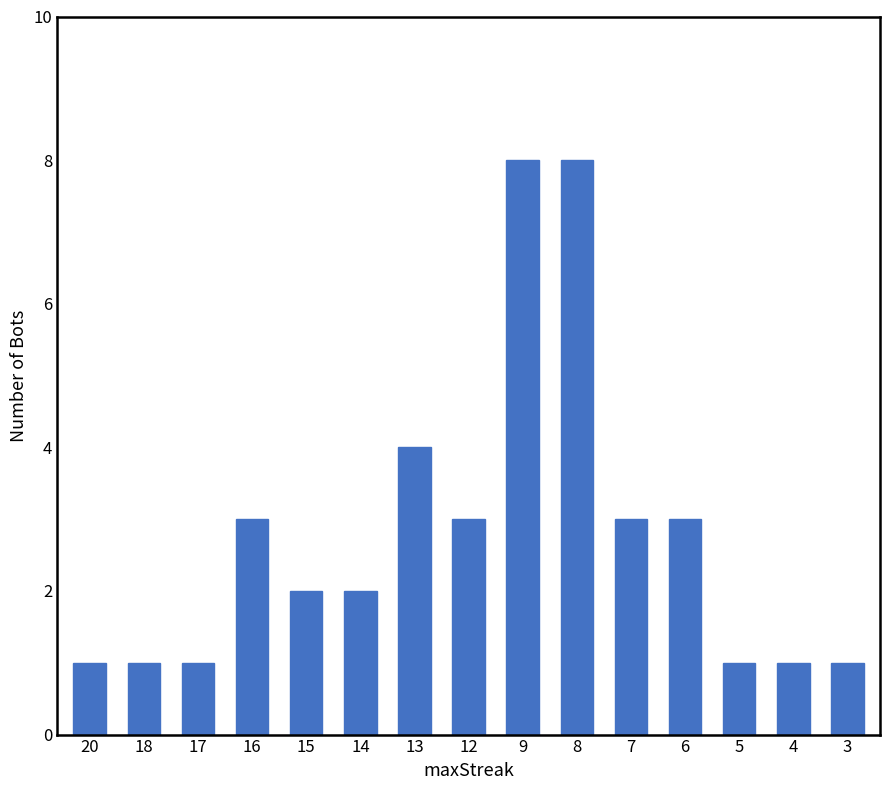

How many categories are shown in the chart?

15